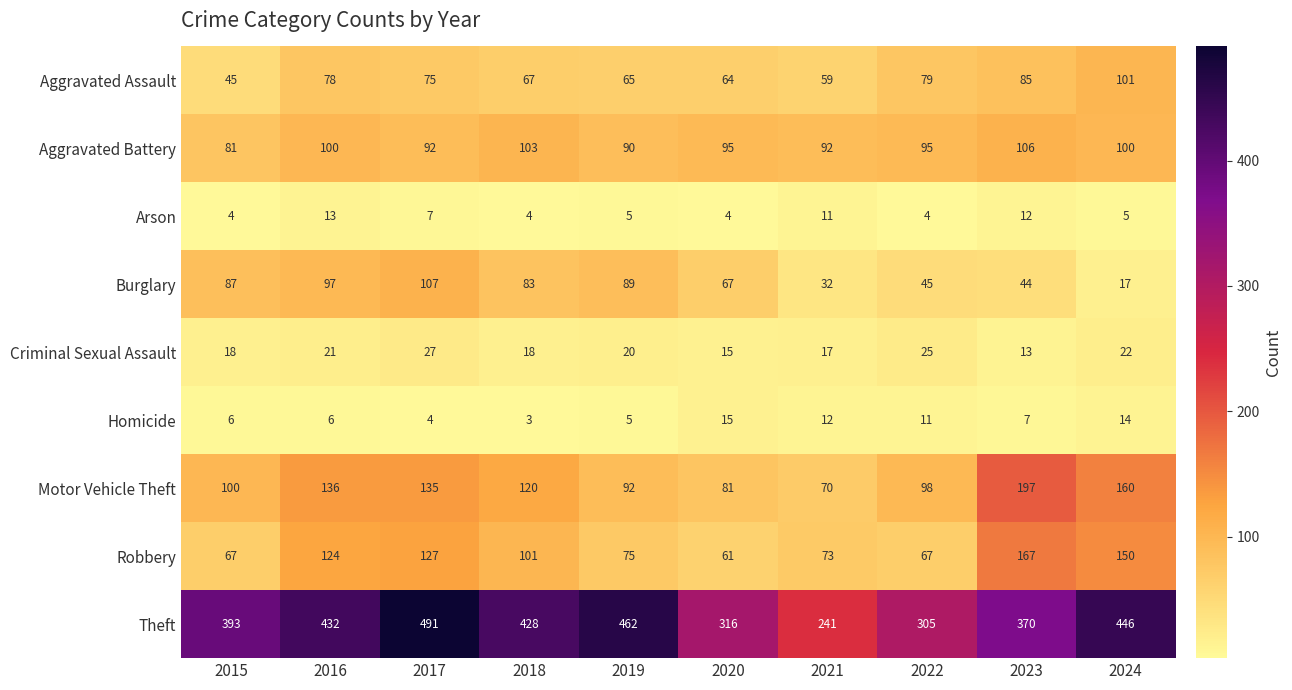

What is the spread (max minus min) of values at 2022?

301